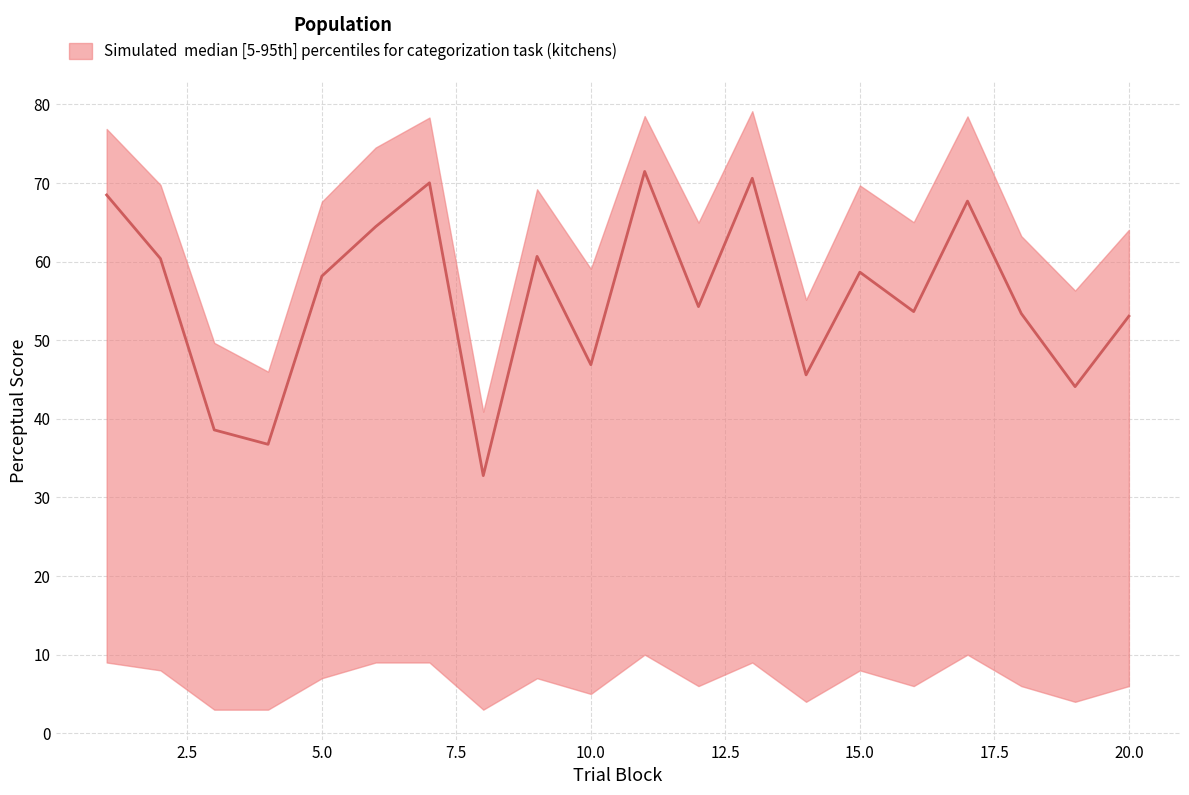

What is the value of the median point at the 8th from the left?

32.8